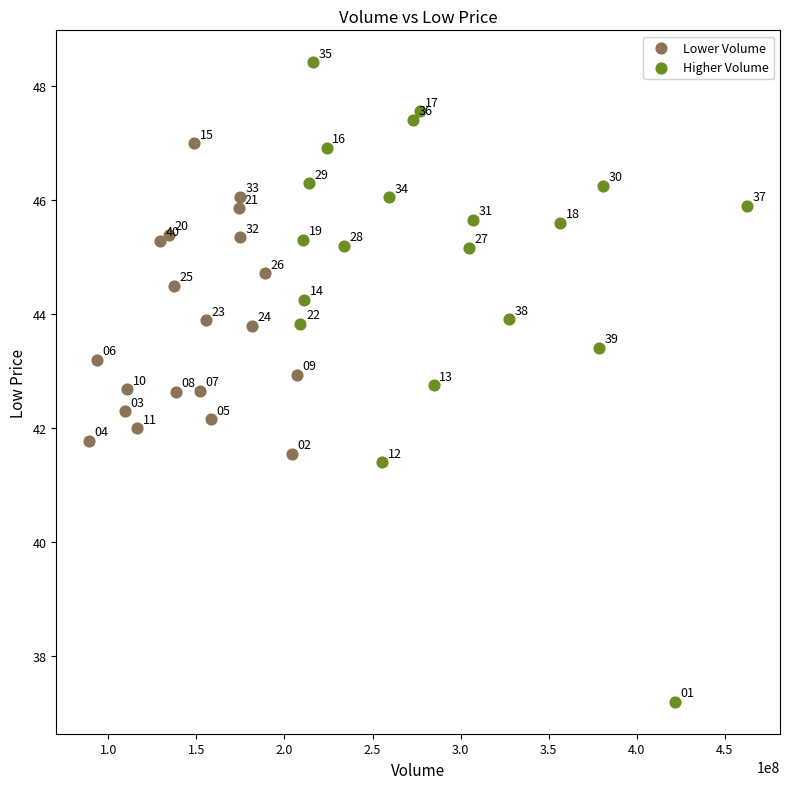

Which series has the largest Y range (max minus min)?

Higher Volume